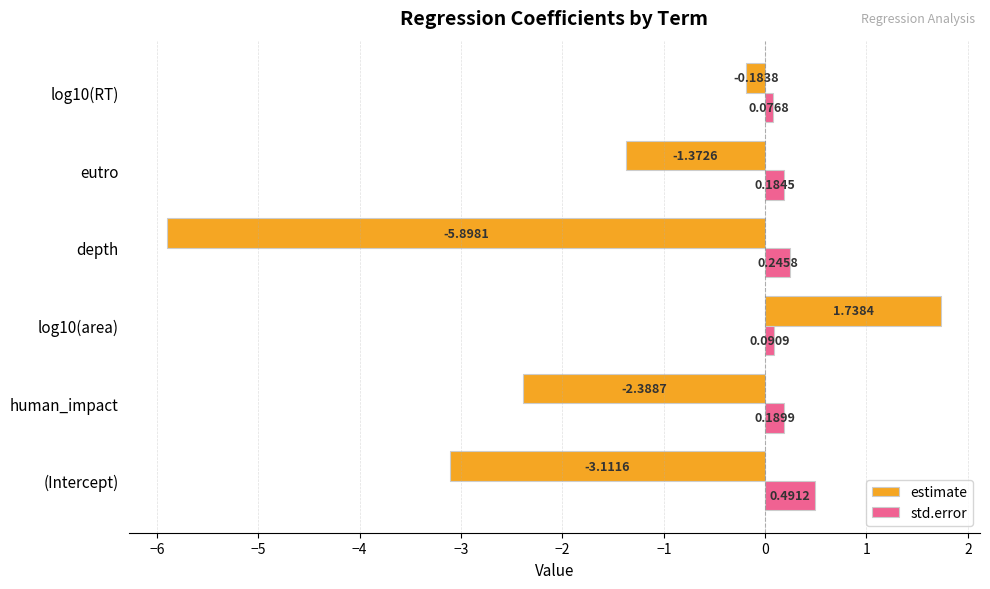

What is the difference between the estimate values at depth and log10(area)?

7.6